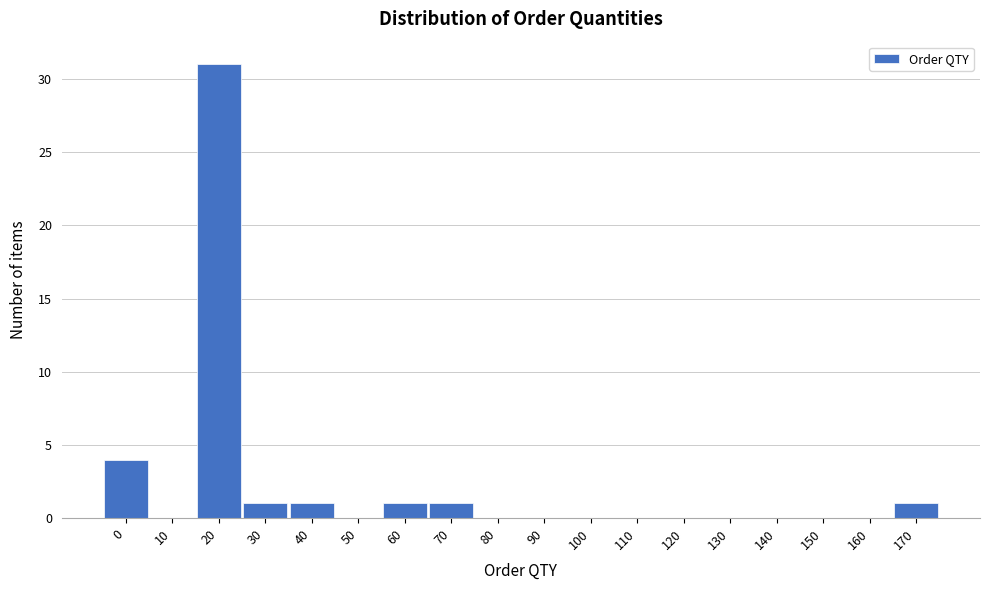

Reading left to right, transcribe all the data shown in this chart.

0=4	10=0	20=31	30=1	40=1	50=0	60=1	70=1	80=0	90=0	100=0	110=0	120=0	130=0	140=0	150=0	160=0	170=1